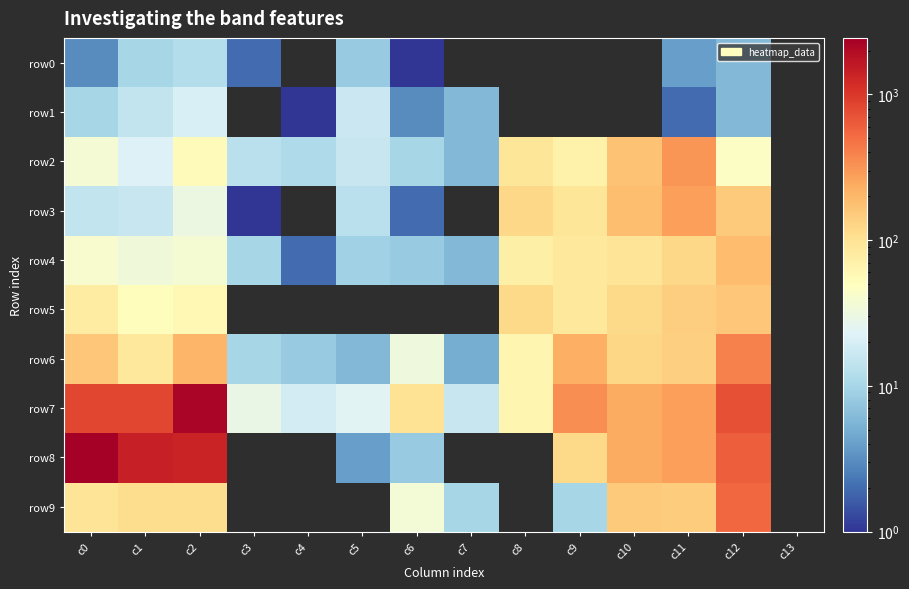

Which series changed the most between c1 and c3?

row8